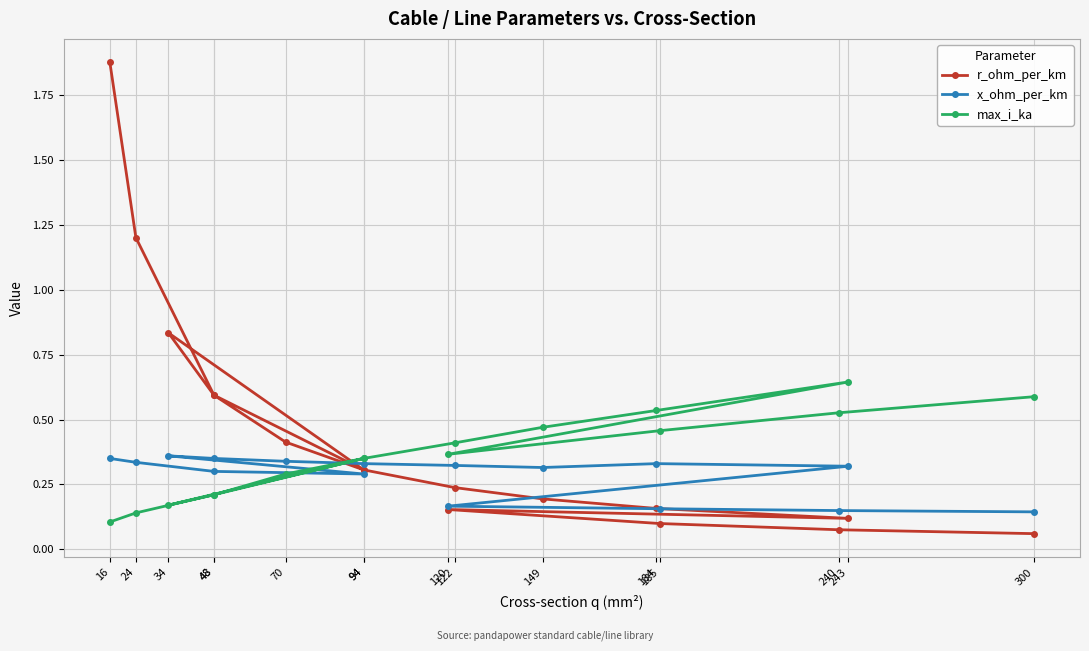

What is the total value across all series at 120?

0.7